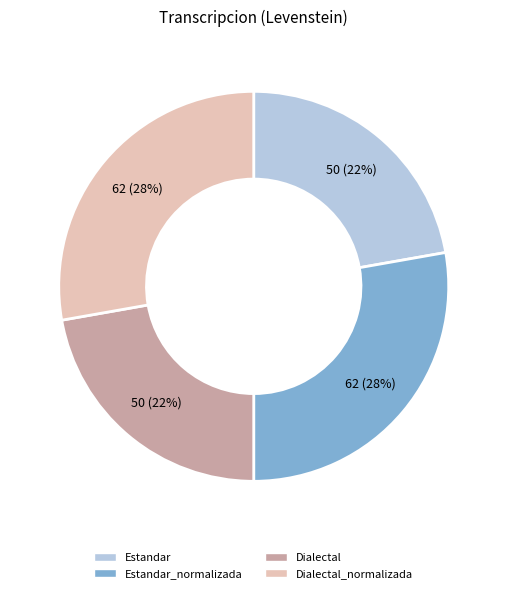

True or false: Estandar accounts for 17% of the total.

False